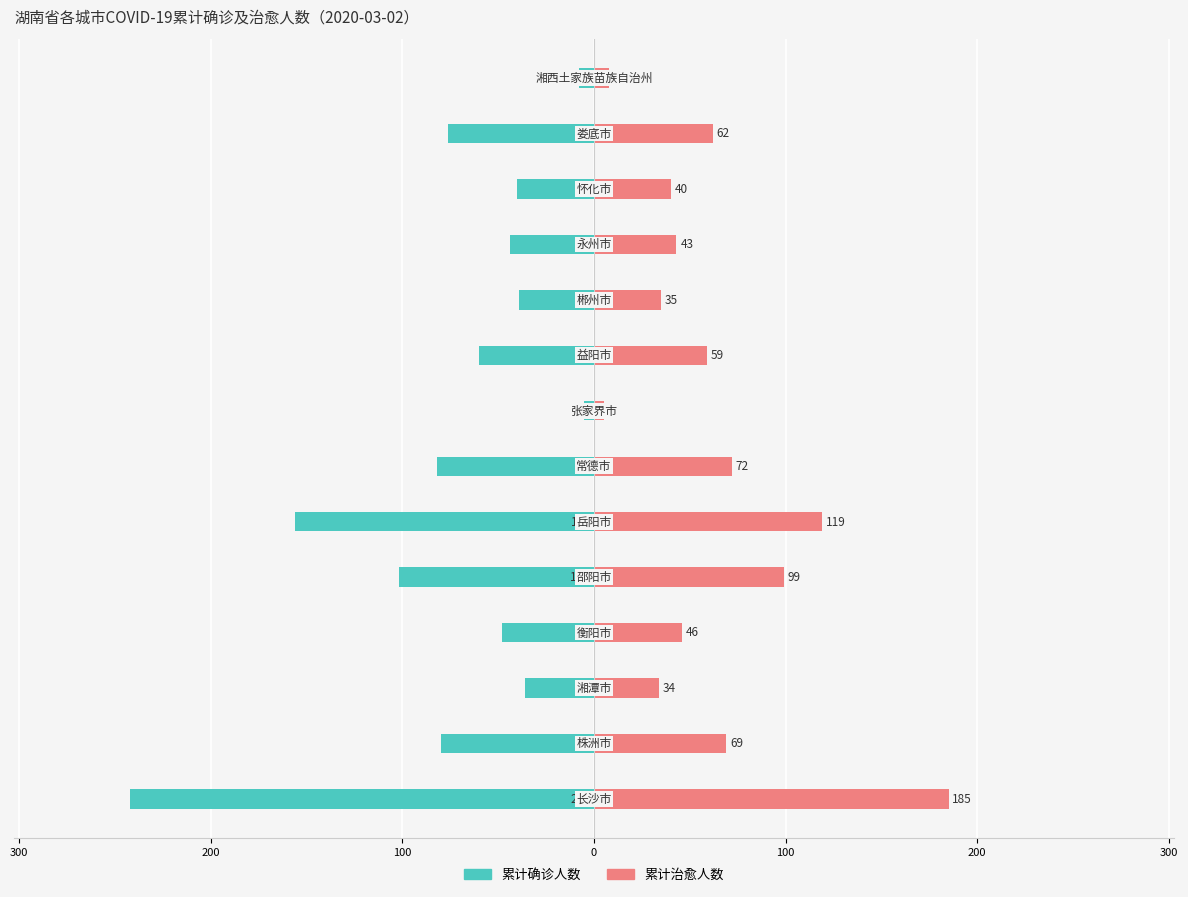

How many bars are there in total?

28